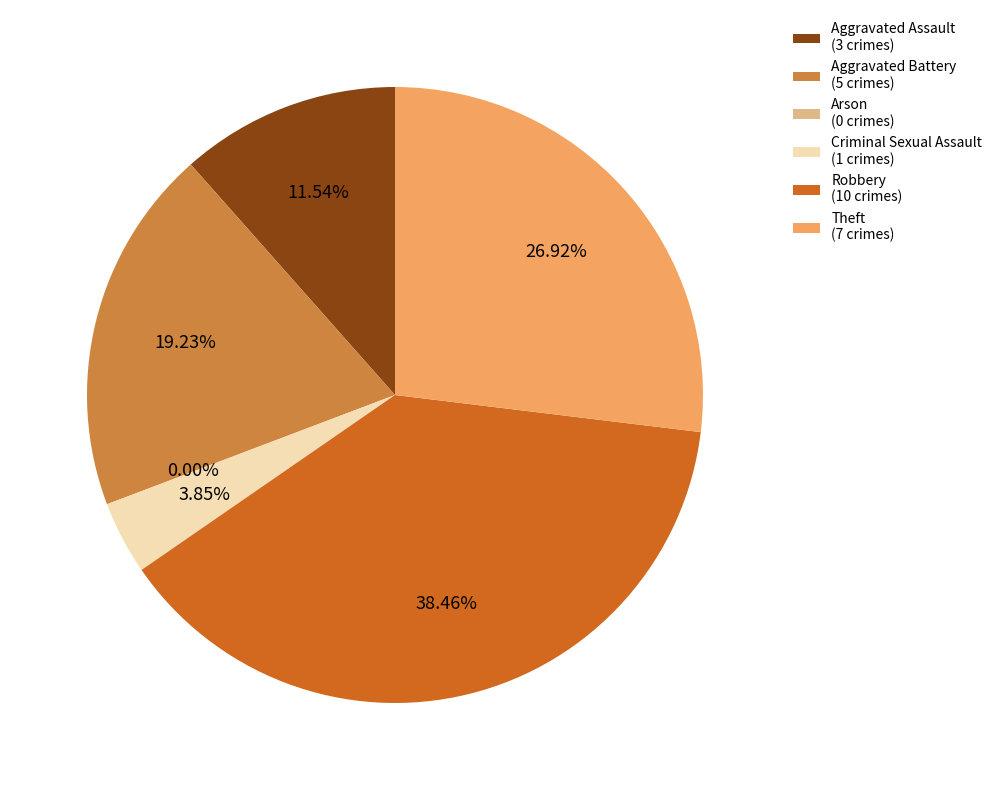

To the nearest percent, what is the average slice percentage?

17%